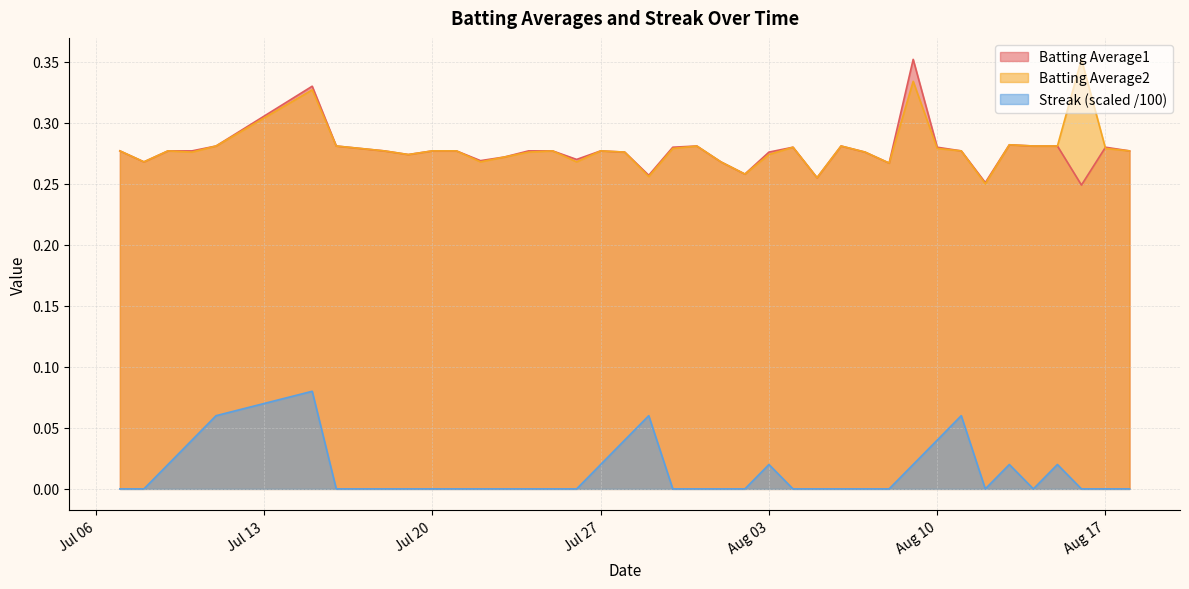

Which series ends up on top after the final intersection of Batting Average2 and Batting Average1?

Batting Average1